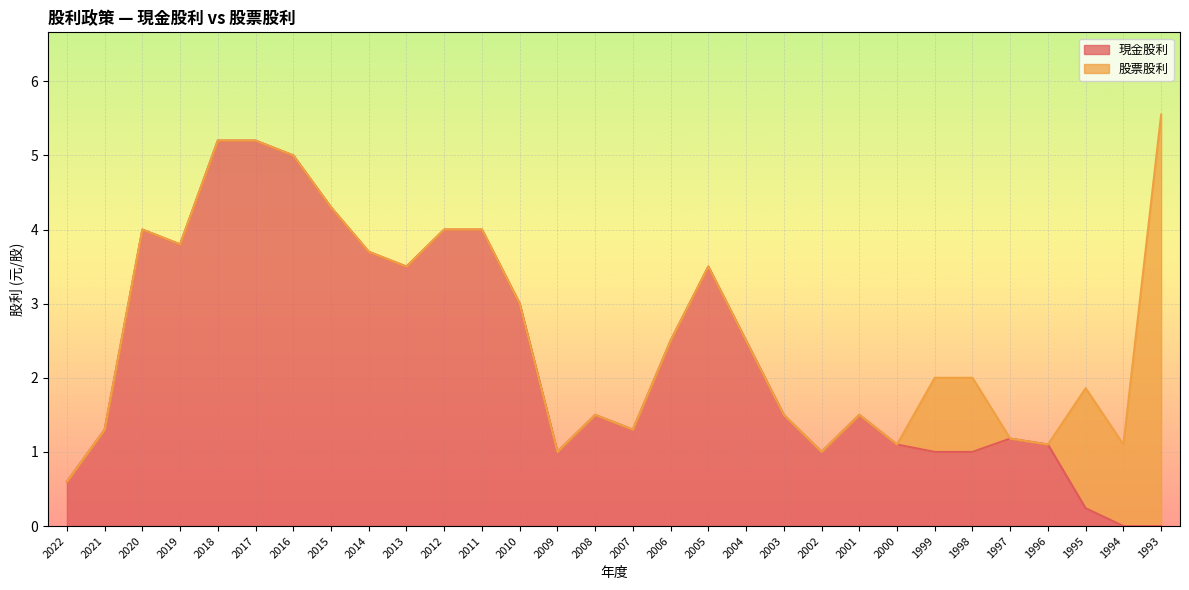

Rank the categories by value from lowest to highest.

1994, 1993, 1995, 2022, 2009, 2002, 1999, 1998, 2000, 1996, 1997, 2021, 2007, 2008, 2003, 2001, 2006, 2004, 2010, 2013, 2005, 2014, 2019, 2020, 2012, 2011, 2015, 2016, 2018, 2017